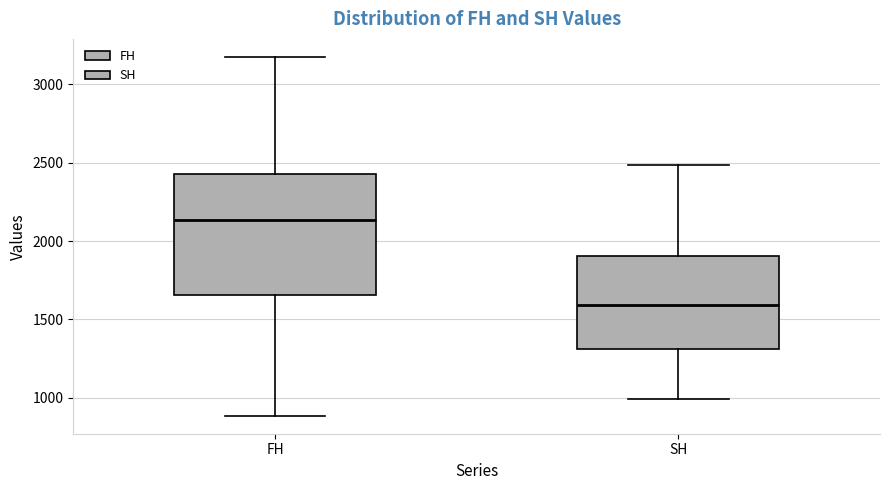

Which box has the highest median line?

FH